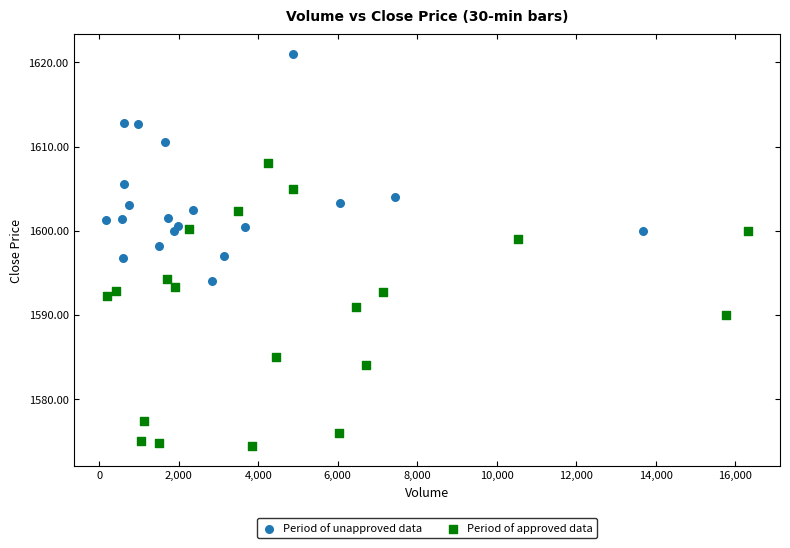

Which series contains the highest Y value?

Period of unapproved data